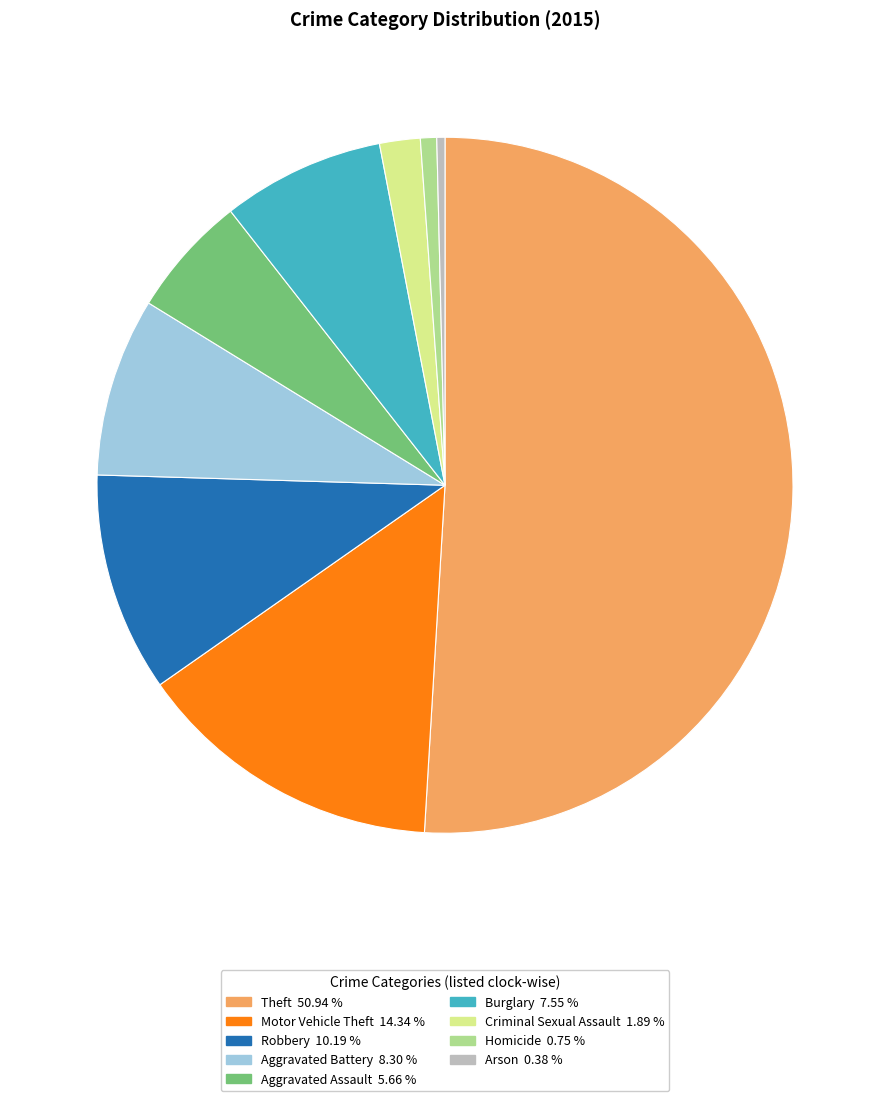

What is the largest slice in the pie chart?

Theft